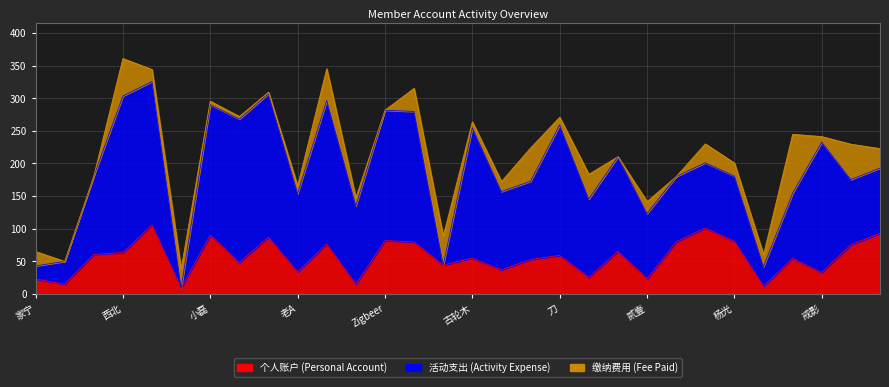

Reading right to left, list all the values displayed in this chart.

个人账户: 狐狸涛=92.9	尚峰=75.4	戒影=32.8	方亚=54.4	红星=11.9	杨光=80.7	Sam=101.0	温涛=79.8	贰壹=23.2	m8=65.3	活了=25.4	刀=59.0	4号=52.7	虫子=36.9	古轮木=54.7	小贝=44.2	侯盟=79.7	Zigbeer=81.6	鲜明=15.0	幸福=76.5	老A=33.9	菜菜=86.9	蚕豆=48.0	小磊=90.0	李正=9.0	度日=105.7	西北=63.4	狼=60.5	小白=14.8	家宁=22.9
活动支出: 狐狸涛=100.0	尚峰=100.0	戒影=200.0	方亚=100.0	红星=30.0	杨光=100.0	Sam=100.0	温涛=100.0	贰壹=100.0	m8=145.0	活了=120.0	刀=200.0	4号=120.0	虫子=120.0	古轮木=200.0	小贝=0.0	侯盟=200.0	Zigbeer=200.0	鲜明=120.0	幸福=220.0	老A=120.0	菜菜=220.0	蚕豆=220.0	小磊=200.0	李正=0.0	度日=220.0	西北=240.0	狼=120.0	小白=35.0	家宁=20.0
缴纳费用: 狐狸涛=29.9	尚峰=54.1	戒影=8.4	方亚=90.3	红星=18.0	杨光=20.0	Sam=29.0	温涛=0.0	贰壹=18.4	m8=0.0	活了=38.0	刀=11.8	4号=51.0	虫子=15.4	古轮木=9.1	小贝=44.2	侯盟=35.5	Zigbeer=0.0	鲜明=12.3	幸福=48.7	老A=11.6	菜菜=2.4	蚕豆=3.9	小磊=5.5	李正=29.2	度日=18.3	西北=57.4	狼=0.0	小白=0.0	家宁=22.0